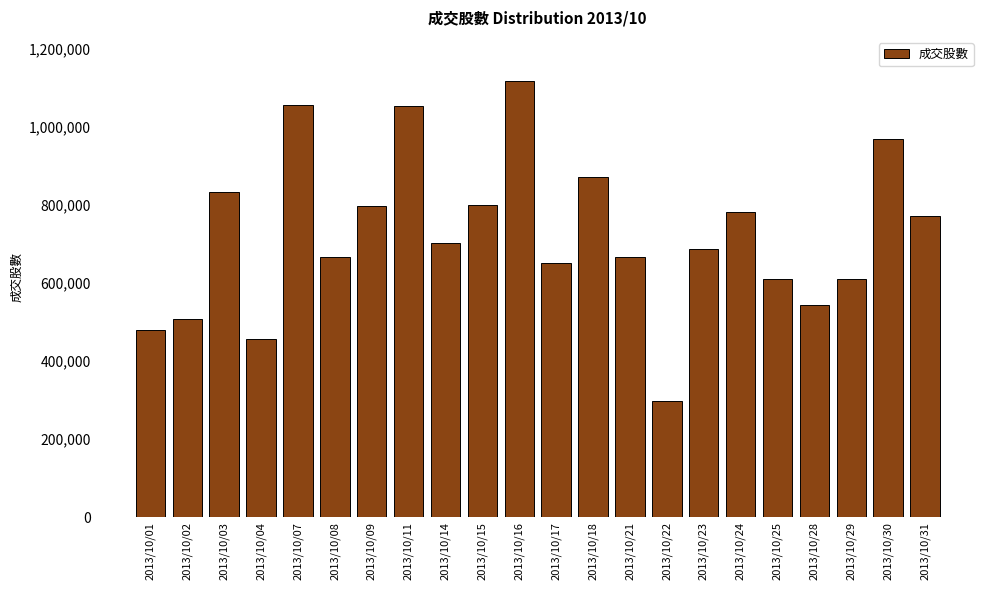

What is the value of the 6th bar from the left?

666391